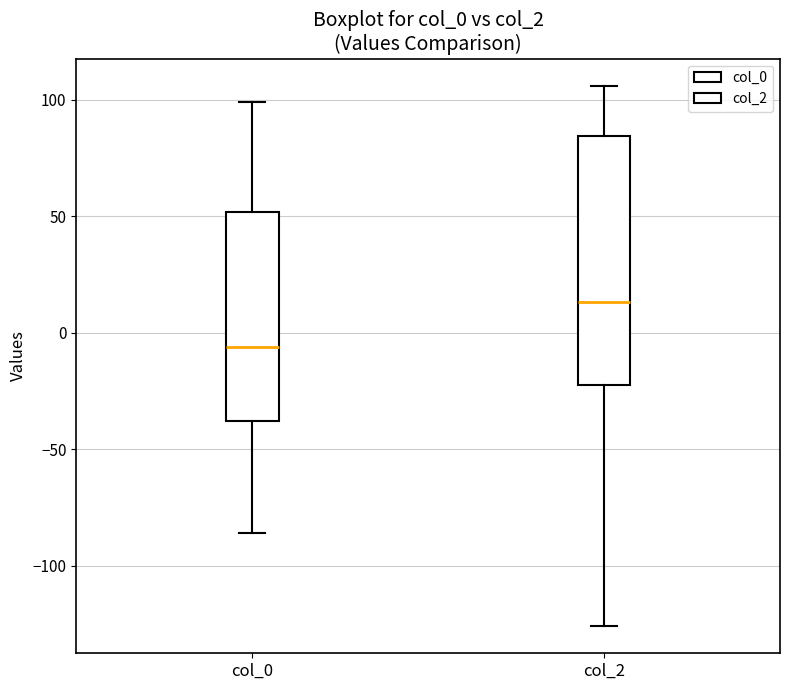

Reading left to right, read every box against the y-axis: the position of its median line, the range the box covers, and the ends of its whiskers. The values are not printed on the chart, so give them approximately, as read against the axis.

col_0: median -5, box -40 to 50, whiskers -85 to 100
col_2: median 15, box -20 to 85, whiskers -125 to 105